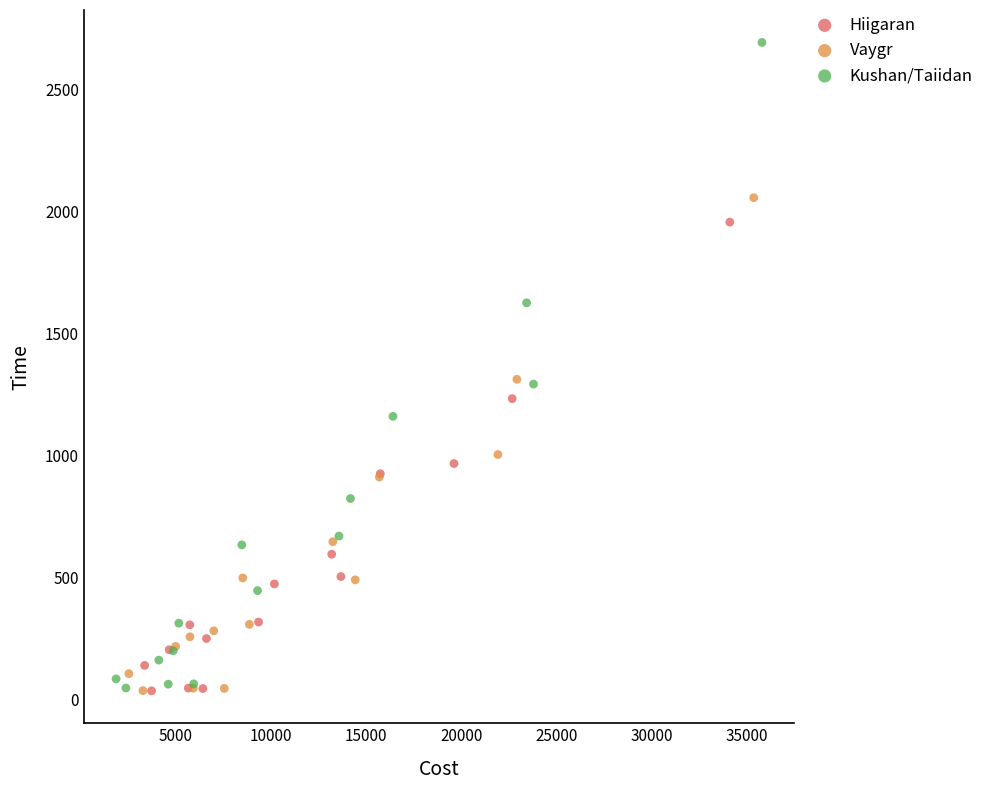

Which series reaches the maximum Y coordinate?

Kushan/Taiidan